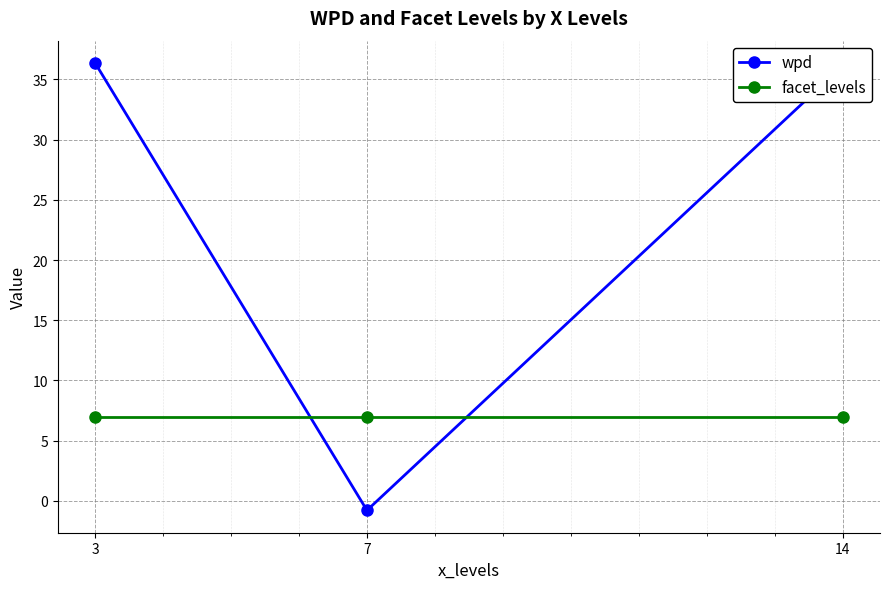

How many values in the wpd series exceed 36?

2